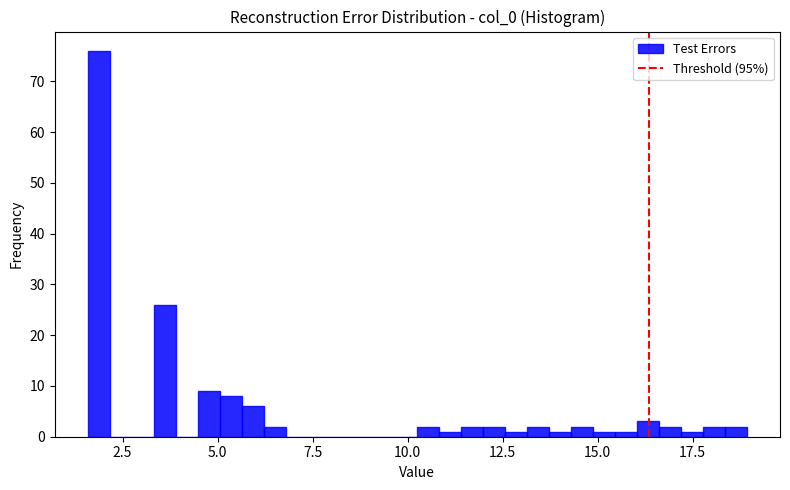

Read against the x-axis, roughly where is the centre of the tallest bar?

2.0